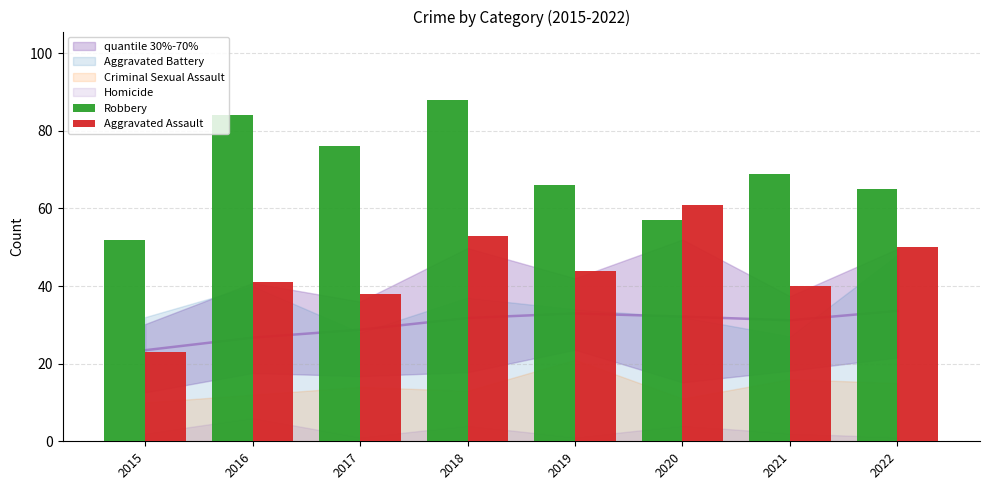

What is the highest value of the Aggravated Assault series?

61